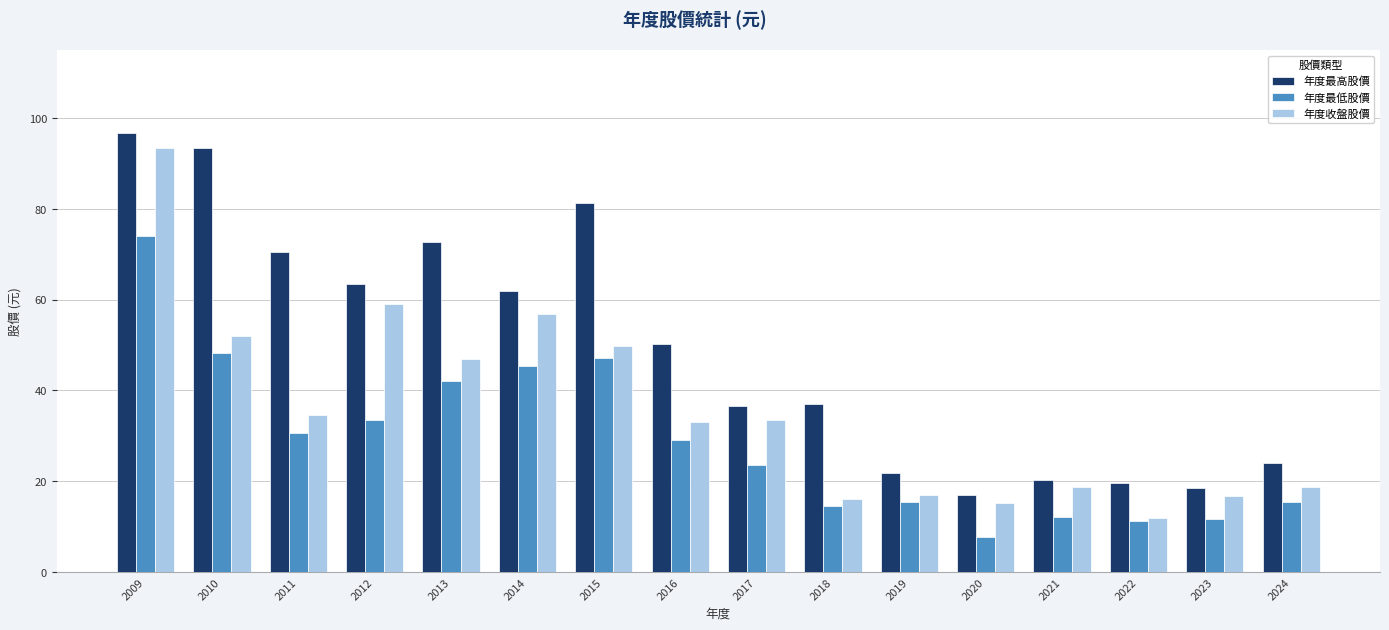

Which series changed the most between 2010 and 2018?

年度最高股價